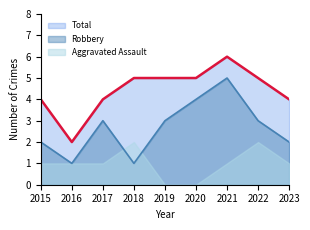

What is the difference between the highest and lowest values at 2022?

3